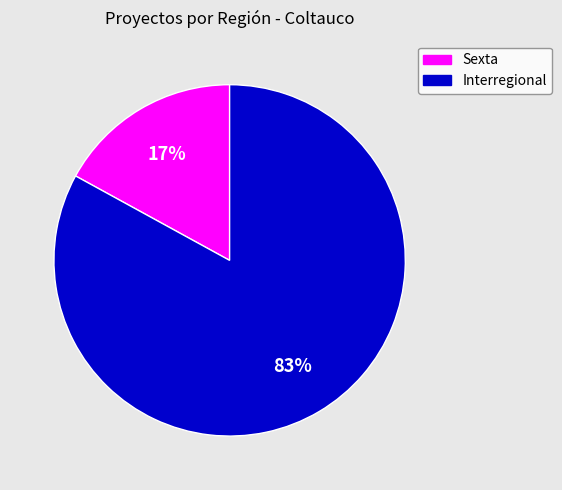

Which category has the smallest portion of the pie?

Sexta